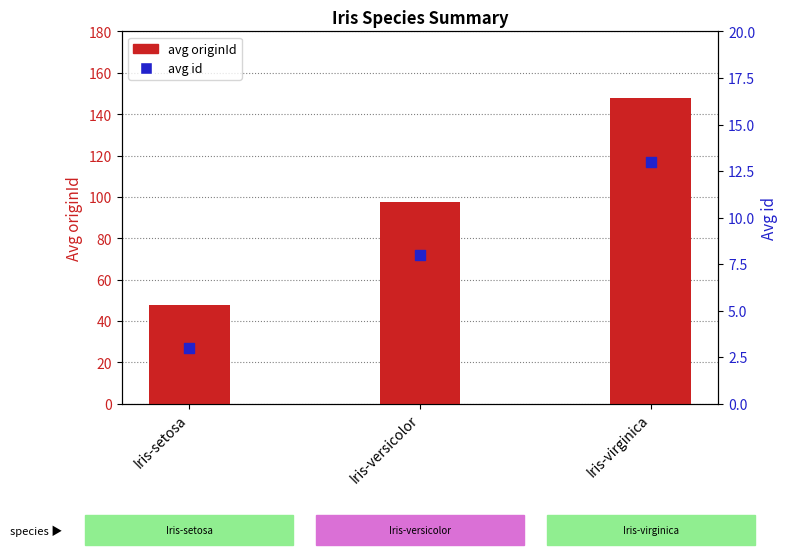

At how many categories does at least one series exceed 33?

3